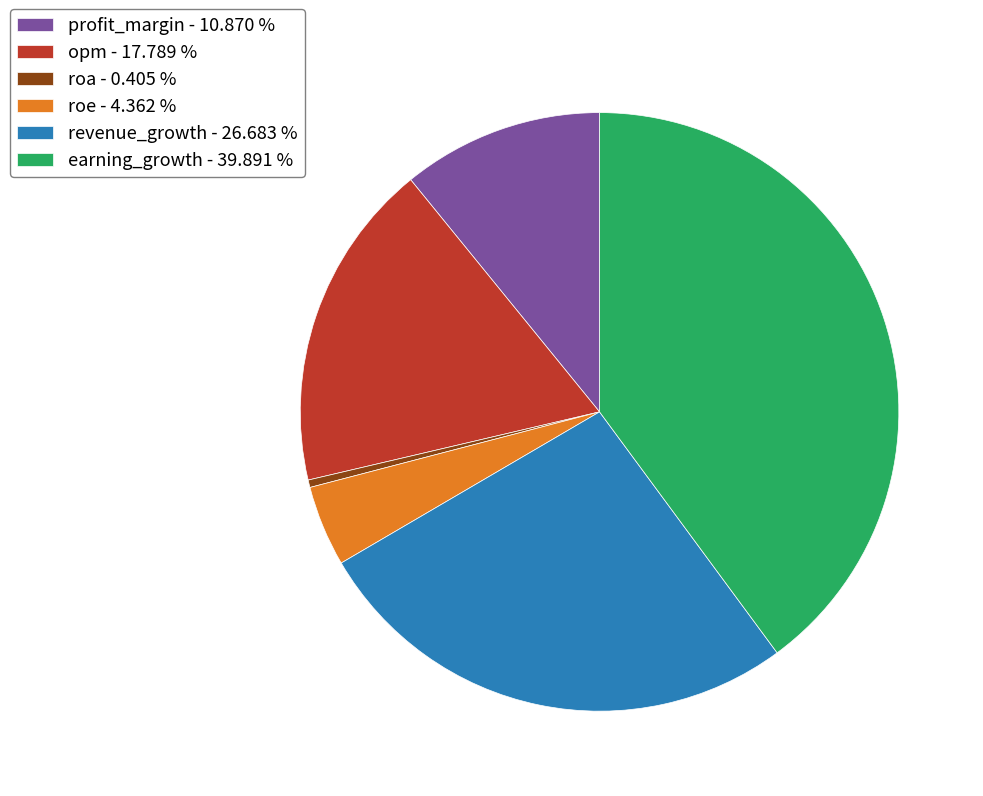

What is the ratio of the value at profit_margin to the value at earning_growth?

0.3